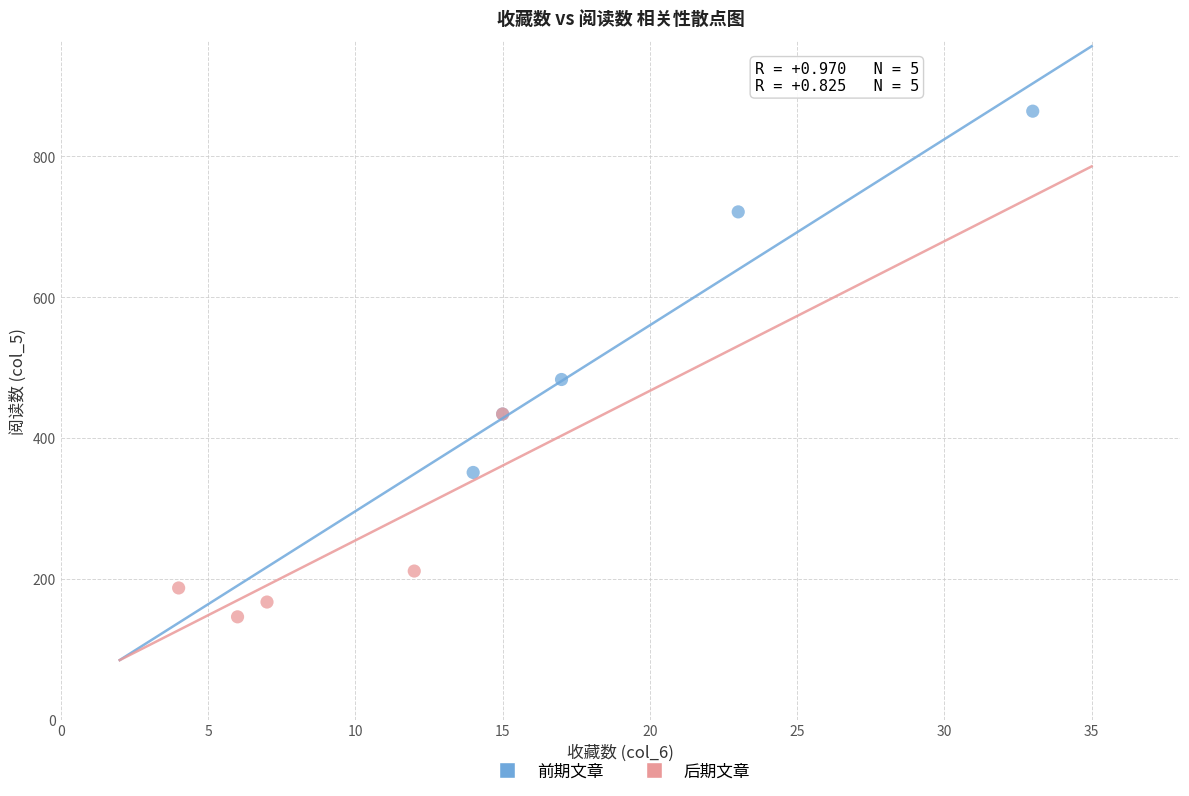

Which series reaches the minimum Y coordinate?

后期文章